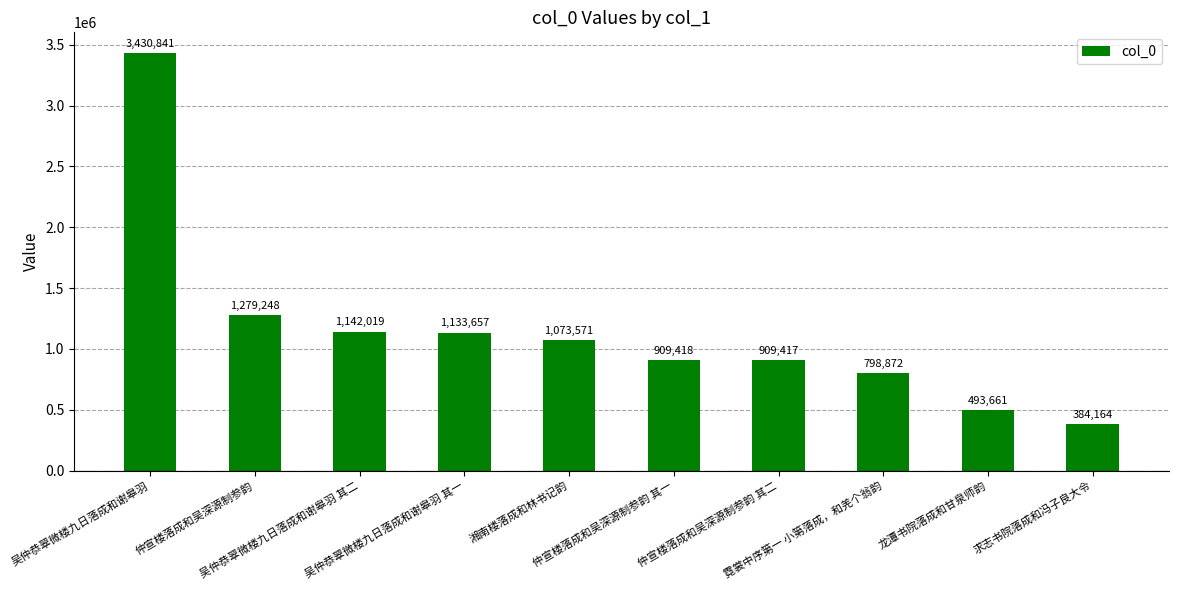

Which label corresponds to the largest value in the chart?

吴仲恭翠微楼九日落成和谢皋羽